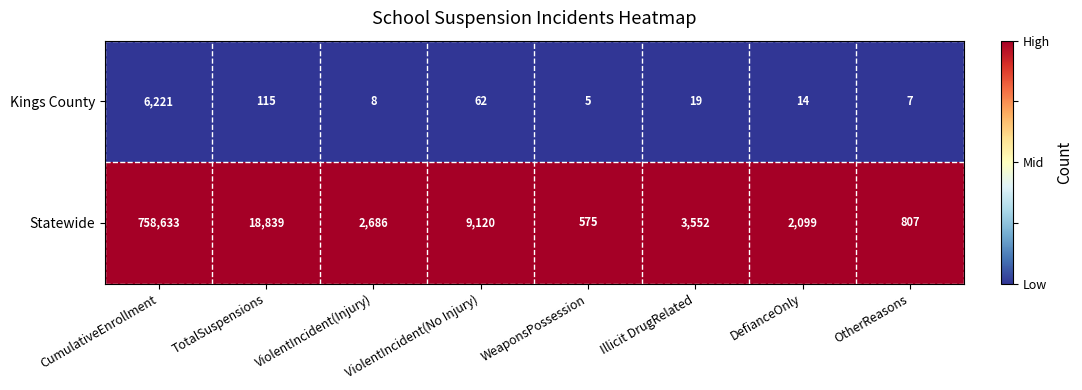

At which category is the sum across all series the highest?

CumulativeEnrollment